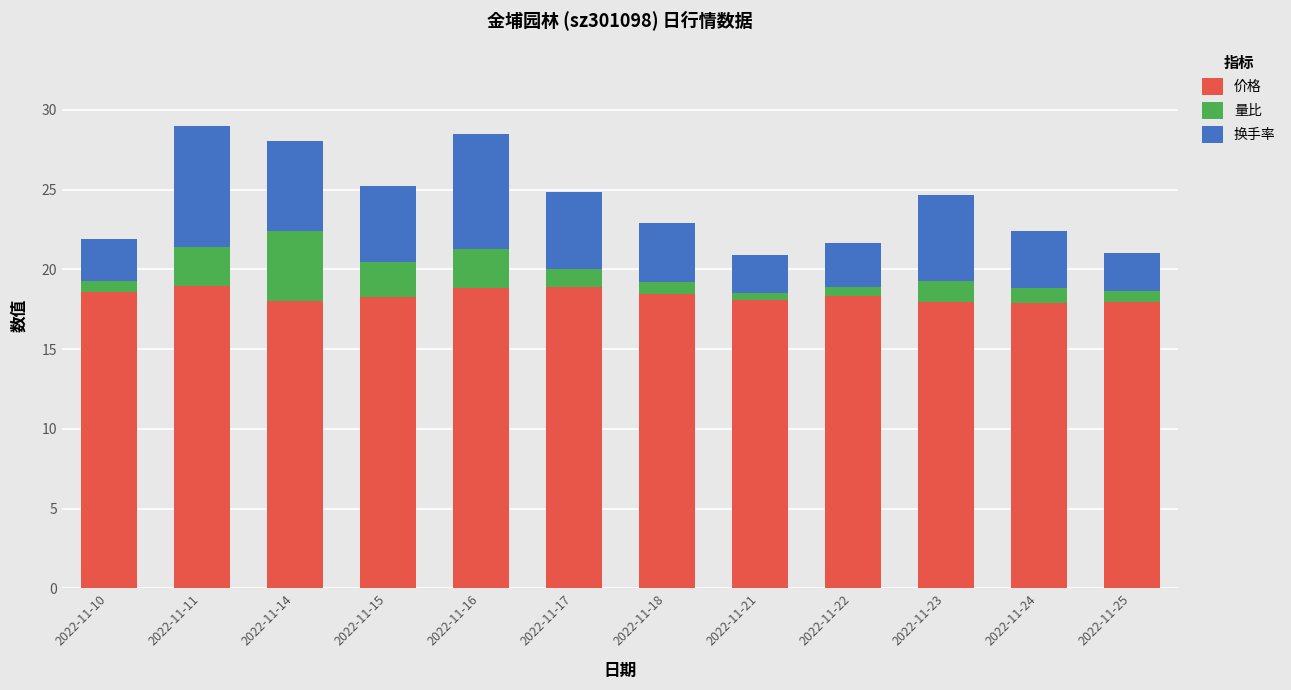

What is the lowest value of the 价格 series?

17.9